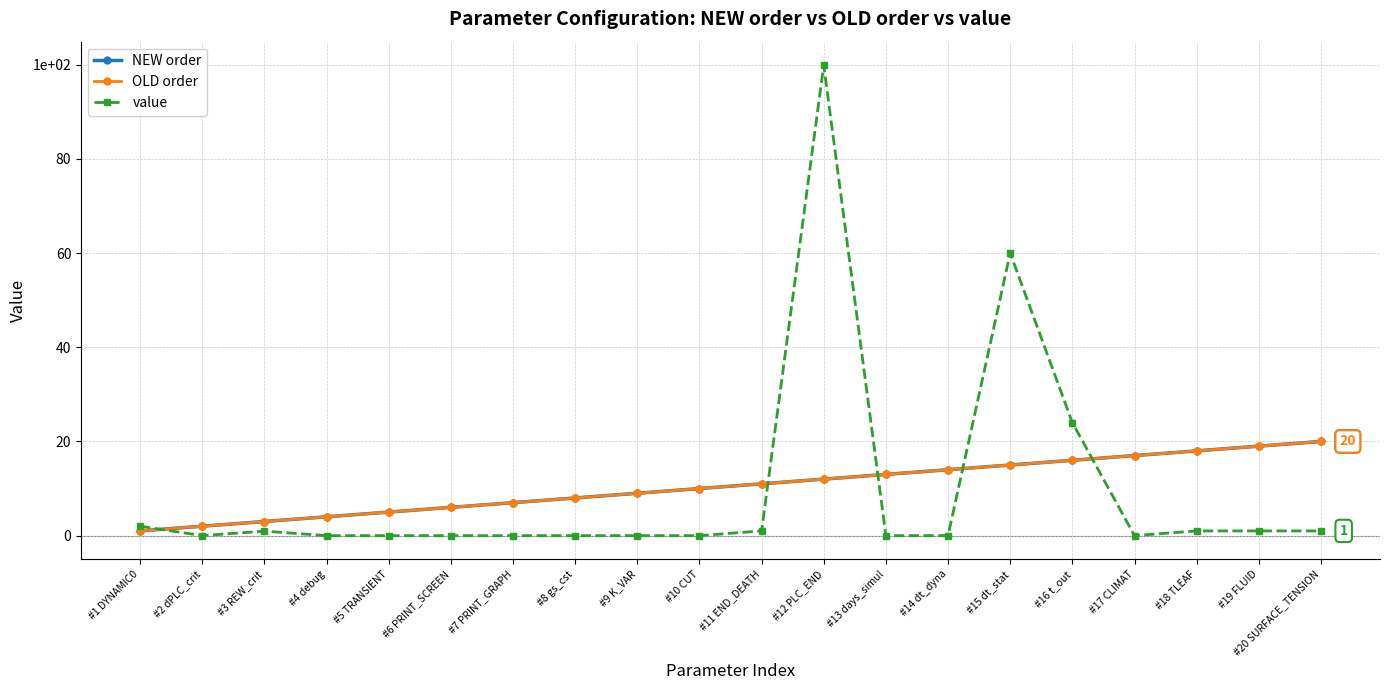

Reading right to left, list all the values displayed in this chart.

NEW order: #20 SURFACE_TENSION=20.0	#19 FLUID=19.0	#18 TLEAF=18.0	#17 CLIMAT=17.0	#16 t_out=16.0	#15 dt_stat=15.0	#14 dt_dyna=14.0	#13 days_simul=13.0	#12 PLC_END=12.0	#11 END_DEATH=11.0	#10 CUT=10.0	#9 K_VAR=9.0	#8 gs_cst=8.0	#7 PRINT_GRAPH=7.0	#6 PRINT_SCREEN=6.0	#5 TRANSIENT=5.0	#4 debug=4.0	#3 REW_crit=3.0	#2 dPLC_crit=2.0	#1 DYNAMIC0=1.0
OLD order: #20 SURFACE_TENSION=20.0	#19 FLUID=19.0	#18 TLEAF=18.0	#17 CLIMAT=17.0	#16 t_out=16.0	#15 dt_stat=15.0	#14 dt_dyna=14.0	#13 days_simul=13.0	#12 PLC_END=12.0	#11 END_DEATH=11.0	#10 CUT=10.0	#9 K_VAR=9.0	#8 gs_cst=8.0	#7 PRINT_GRAPH=7.0	#6 PRINT_SCREEN=6.0	#5 TRANSIENT=5.0	#4 debug=4.0	#3 REW_crit=3.0	#2 dPLC_crit=2.0	#1 DYNAMIC0=1.0
value: #20 SURFACE_TENSION=1.0	#19 FLUID=1.0	#18 TLEAF=1.0	#17 CLIMAT=0.0	#16 t_out=24.0	#15 dt_stat=60.0	#14 dt_dyna=0.0	#13 days_simul=0.0	#12 PLC_END=99.9	#11 END_DEATH=1.0	#10 CUT=0.0	#9 K_VAR=0.0	#8 gs_cst=0.0	#7 PRINT_GRAPH=0.0	#6 PRINT_SCREEN=0.0	#5 TRANSIENT=0.0	#4 debug=0.0	#3 REW_crit=0.9	#2 dPLC_crit=0.0	#1 DYNAMIC0=2.0